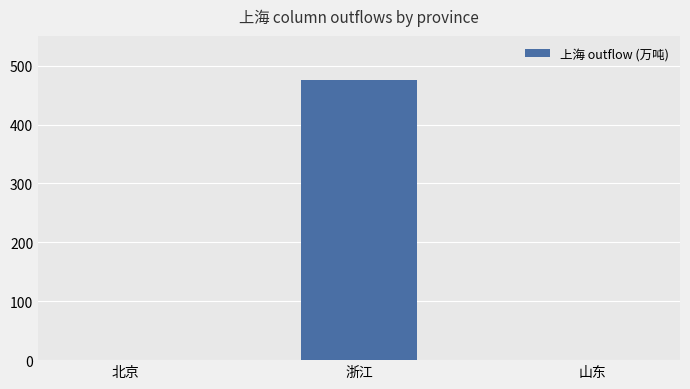

Does the chart contain stacked bars?

No